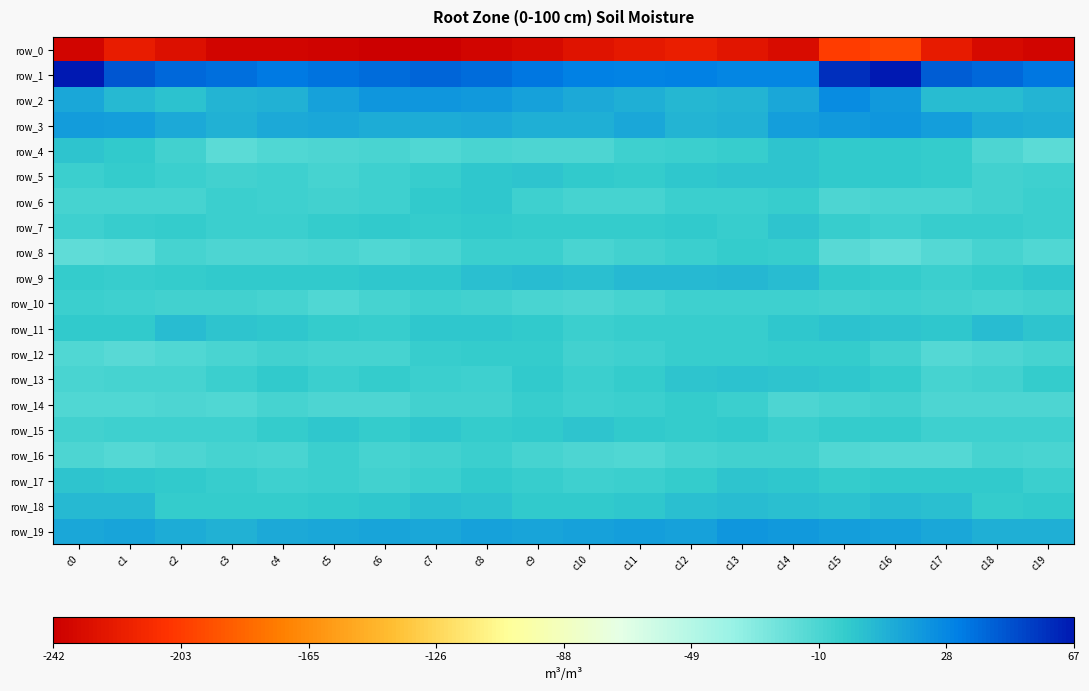

Reading left to right, extract all data points from this chart.

row_0: -237.5	-222.3	-230.8	-237.2	-237.7	-239.0	-241.8	-242.7	-238.2	-234.2	-228.1	-223.9	-220.6	-226.8	-233.2	-203.3	-198.5	-223.2	-233.6	-237.9
row_1: 67.3	46.3	39.6	37.8	33.7	36.0	38.1	41.1	39.2	35.2	31.5	30.7	32.0	29.2	28.7	58.6	66.1	43.3	40.4	35.4
row_2: 14.4	5.9	2.0	8.0	10.1	17.3	21.9	21.2	20.3	16.7	13.1	10.7	7.5	7.9	14.2	26.2	20.9	4.4	4.7	8.9
row_3: 19.9	18.7	13.3	9.7	13.2	14.1	12.1	12.0	13.3	10.4	10.3	14.0	8.9	9.5	17.5	20.2	21.4	18.1	11.7	10.3
row_4: 0.9	-1.5	-6.9	-16.0	-11.7	-10.4	-9.6	-12.2	-9.3	-10.9	-11.4	-5.6	-4.9	-3.8	1.7	-1.3	-0.7	-2.5	-10.4	-15.8
row_5: -5.3	-1.8	-5.0	-7.4	-6.0	-7.9	-5.7	-3.6	-0.5	0.7	-1.6	-2.8	-0.3	1.6	1.7	-0.6	-0.9	-1.9	-7.3	-6.2
row_6: -8.0	-8.1	-8.3	-5.4	-6.2	-7.8	-6.5	-1.1	0.2	-6.0	-8.5	-8.0	-5.3	-5.0	-3.7	-10.8	-9.6	-9.2	-7.5	-4.9
row_7: -5.4	-3.2	-2.2	-5.4	-4.4	-2.5	-1.2	-2.1	-0.9	-2.3	-2.9	-2.3	-1.2	-3.4	0.8	-4.2	-6.1	-3.5	-3.5	-5.4
row_8: -16.8	-15.4	-8.3	-11.3	-10.8	-9.6	-12.1	-10.2	-5.0	-5.2	-10.2	-7.8	-4.3	-3.0	-3.9	-14.5	-18.2	-13.6	-8.7	-11.9
row_9: -2.2	-4.0	-2.4	-1.3	-0.6	-1.7	-0.3	0.6	3.1	4.3	3.8	6.1	5.9	7.3	5.1	-1.1	-2.8	-4.3	-2.7	-0.3
row_10: -4.8	-6.1	-7.1	-7.5	-8.9	-11.6	-8.9	-5.8	-7.3	-10.2	-11.2	-8.9	-6.5	-5.8	-6.0	-6.9	-5.6	-6.9	-8.0	-7.2
row_11: -1.1	-1.7	4.3	1.8	0.2	-2.1	-3.1	-0.3	-0.5	-0.8	-4.5	-4.2	-3.6	-4.1	0.5	2.8	1.6	0.5	4.6	0.9
row_12: -11.8	-13.9	-12.1	-9.3	-7.2	-8.5	-9.0	-3.5	-2.4	-2.4	-7.8	-6.0	-3.9	-3.9	-2.0	-2.8	-6.8	-13.3	-10.8	-8.1
row_13: -9.2	-8.9	-8.0	-4.2	-1.7	-4.6	-2.6	-5.2	-5.7	-1.6	-4.9	-2.2	1.4	2.3	1.5	0.4	-2.4	-8.0	-7.2	-2.4
row_14: -12.3	-11.6	-10.3	-11.5	-8.8	-10.7	-10.5	-7.6	-7.3	-4.0	-6.2	-4.4	-3.0	-5.3	-11.1	-8.0	-6.9	-10.3	-10.8	-10.7
row_15: -7.2	-6.1	-6.6	-6.5	-2.8	-0.5	-2.1	-0.3	-2.0	-0.7	0.8	-0.9	-2.9	-1.2	-4.5	-2.4	-2.4	-5.5	-6.5	-5.9
row_16: -10.5	-13.5	-10.8	-8.7	-9.5	-4.5	-8.4	-7.7	-4.5	-7.9	-11.4	-11.8	-8.5	-6.7	-7.0	-11.9	-13.9	-13.3	-8.5	-9.6
row_17: 1.6	-0.1	-1.2	-3.1	-5.9	-4.6	-7.2	-4.6	-0.6	-4.1	-5.8	-4.7	-2.8	0.7	0.4	-2.3	-0.8	-0.7	-1.0	-4.6
row_18: 6.6	5.9	-1.9	-2.0	-2.3	-1.8	0.5	4.2	3.0	-0.7	-0.9	0.2	3.4	5.0	3.1	2.9	4.8	3.6	-3.0	-1.6
row_19: 15.0	15.5	11.6	10.1	12.9	14.1	15.6	15.0	17.3	15.8	16.6	18.2	17.2	21.8	20.6	18.3	16.5	15.1	10.3	11.2